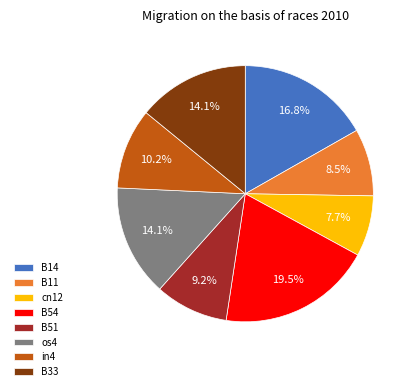

To the nearest percent, what is the combined percentage of B54 and B33?

34%